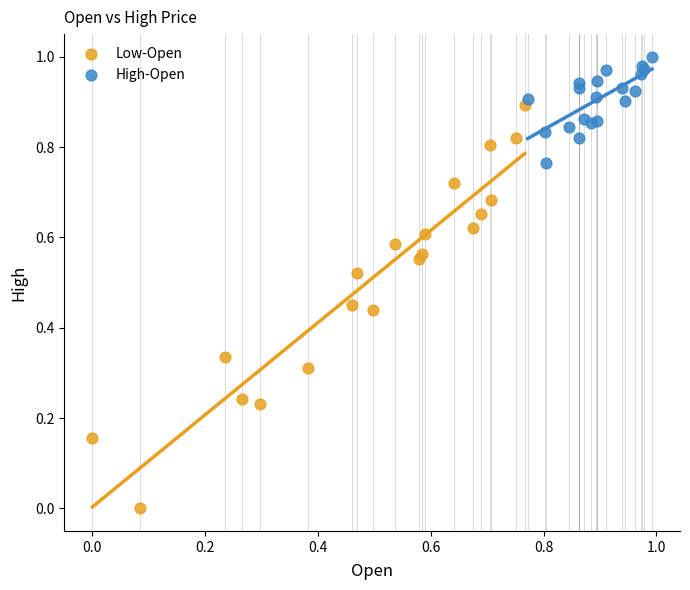

Which series has the widest spread of Y values?

Low-Open